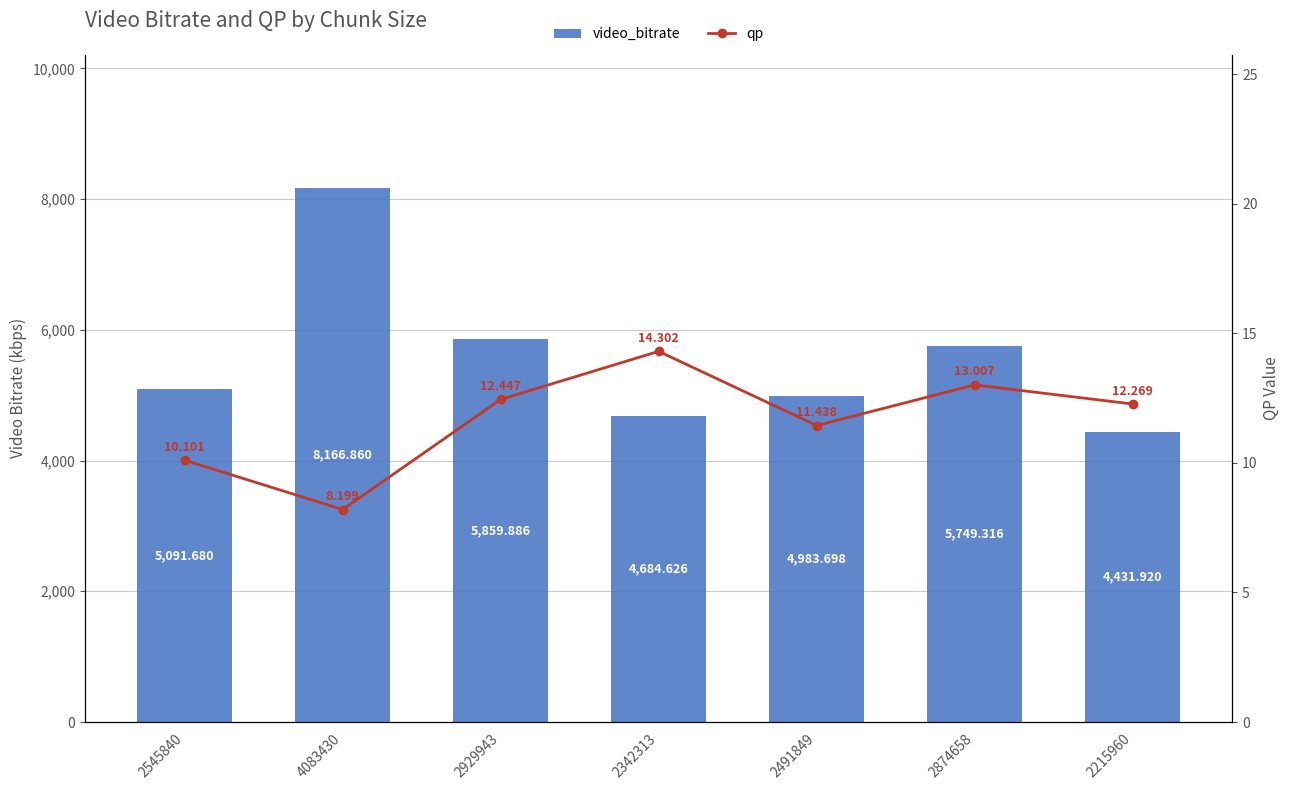

What is the sum of the video_bitrate values at 2342313 and 2491849?

9668.3